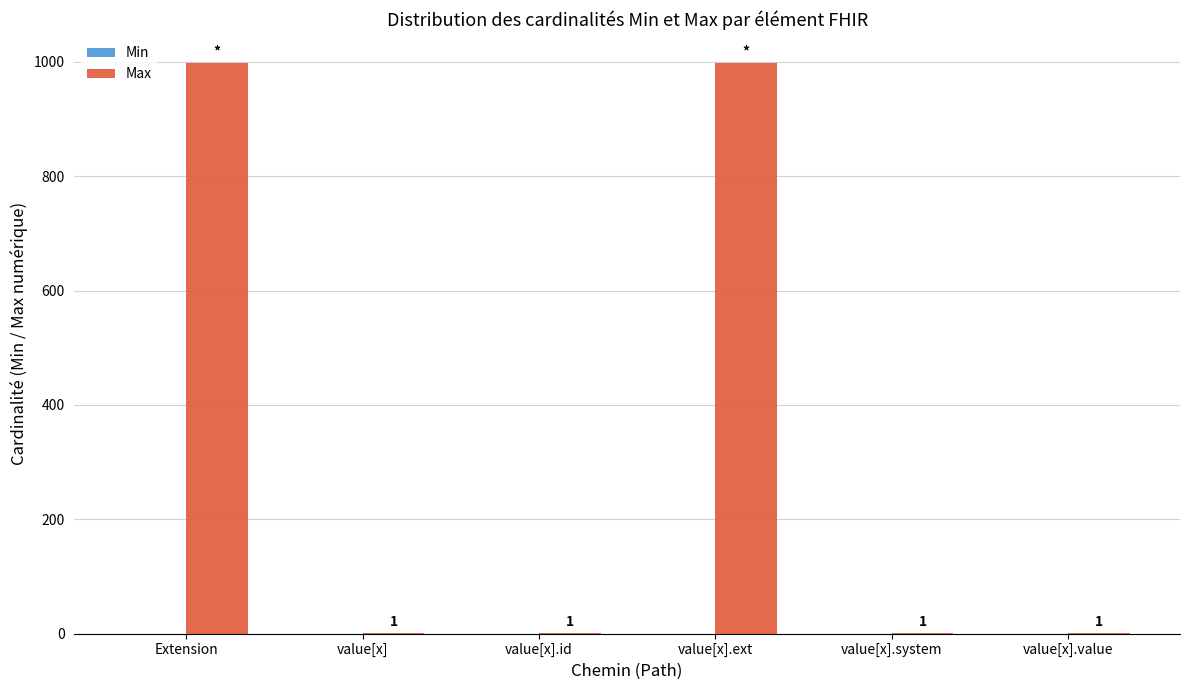

What is the ratio of the value at value[x].value to the value at value[x].id?

1.0